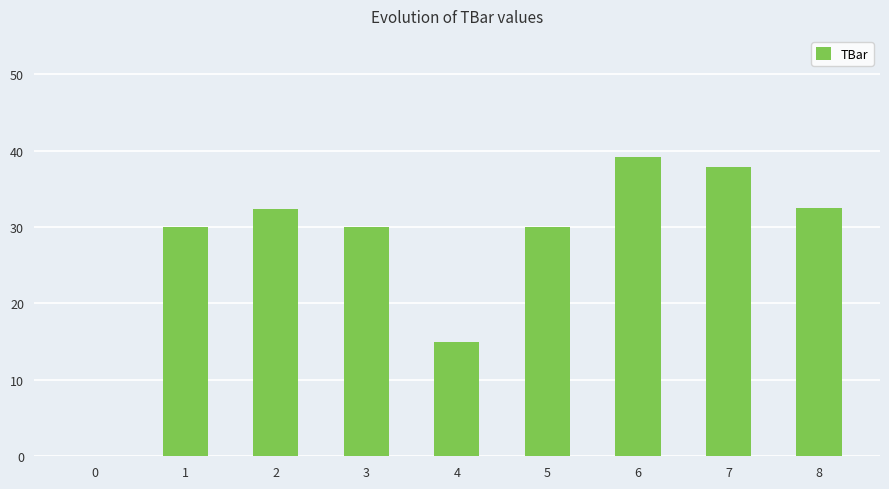

What is the approximate value at 6?

39.2